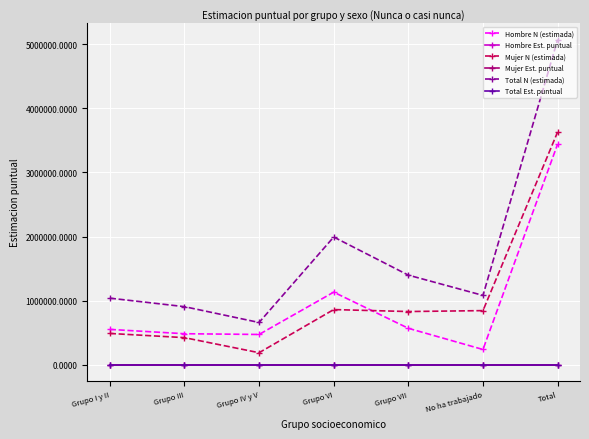

Where does the Total N (estimada) series first go above 1080936?

Grupo VI